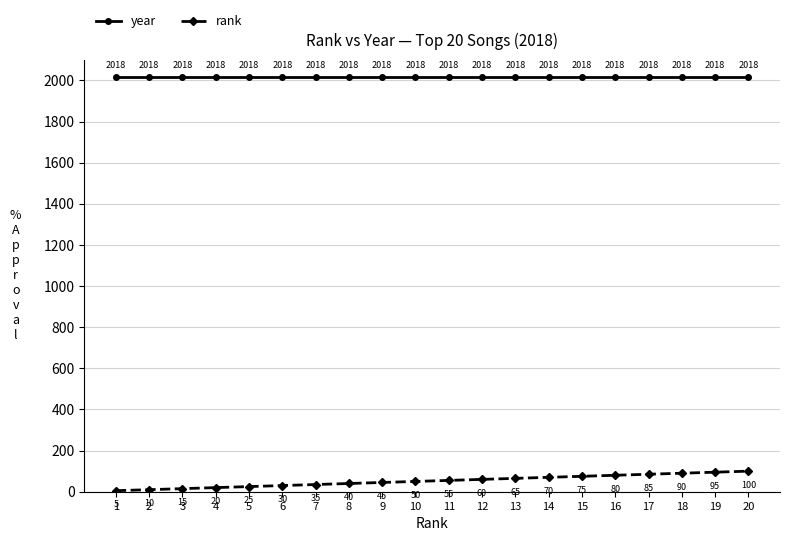

True or false: rank and year cross at least once.

False